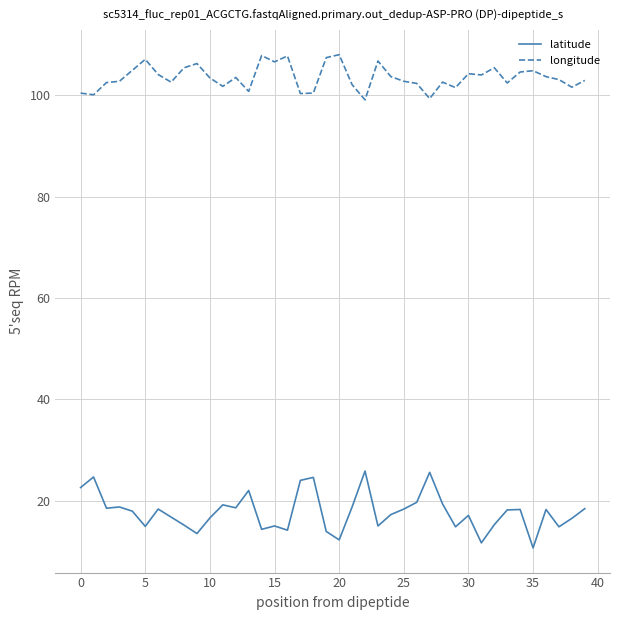

True or false: latitude and longitude cross at least once.

False